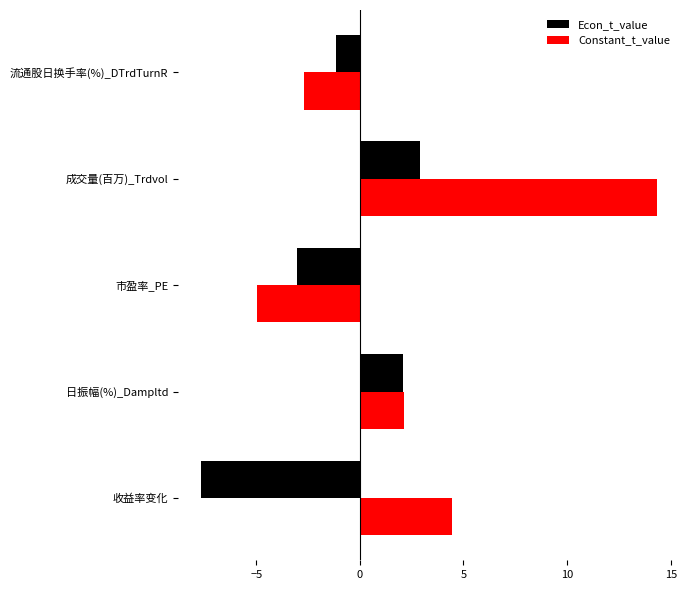

What is the spread (max minus min) of values at 成交量(百万)_Trdvol?

11.4